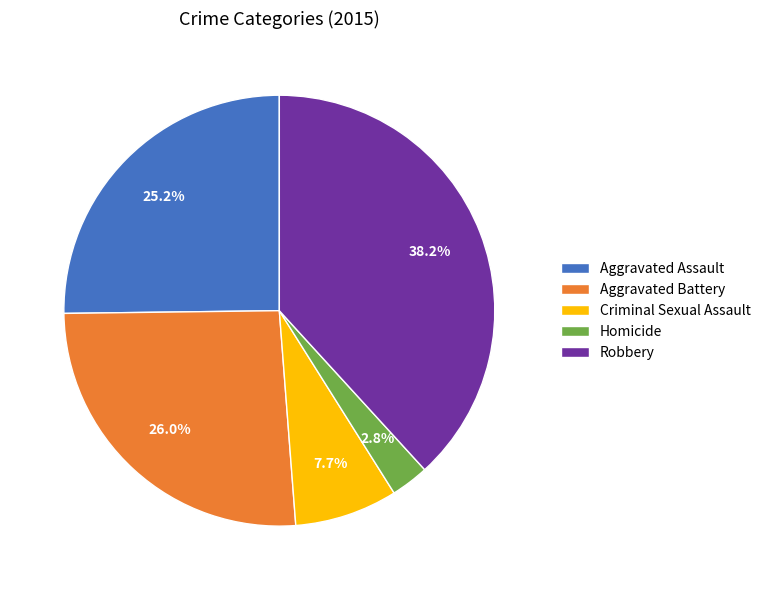

How many segments does this pie chart have?

5